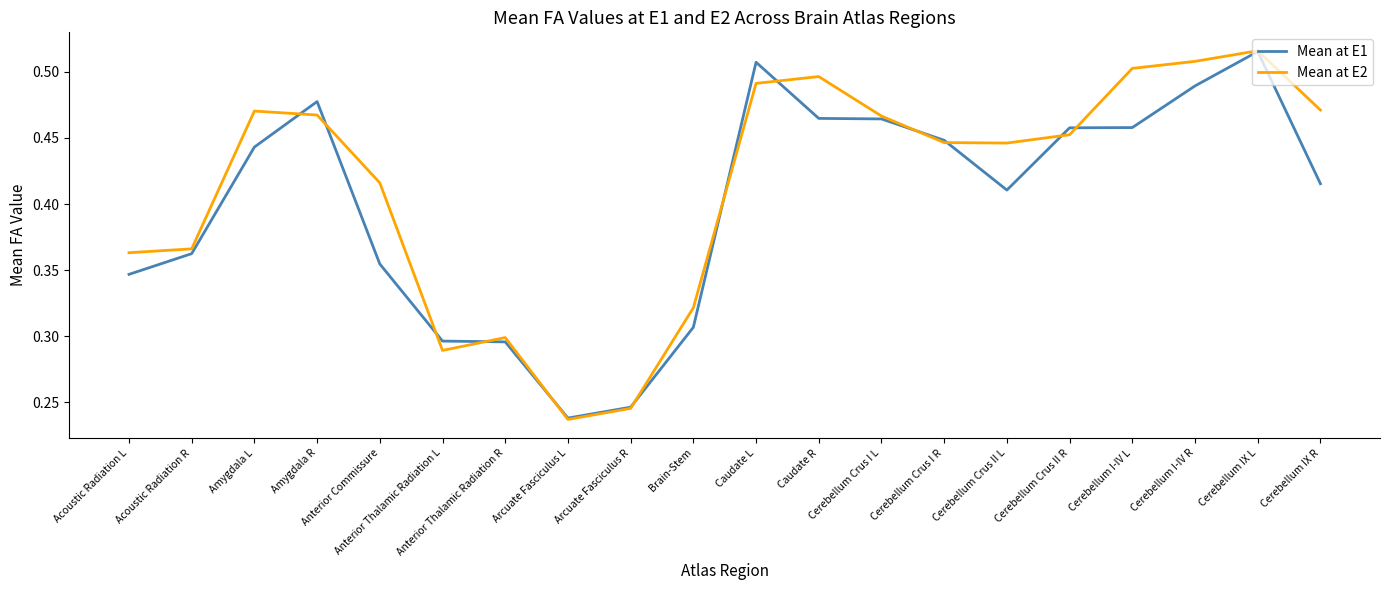

Which category has the lowest value in the Mean at E1 series?

Arcuate Fasciculus L